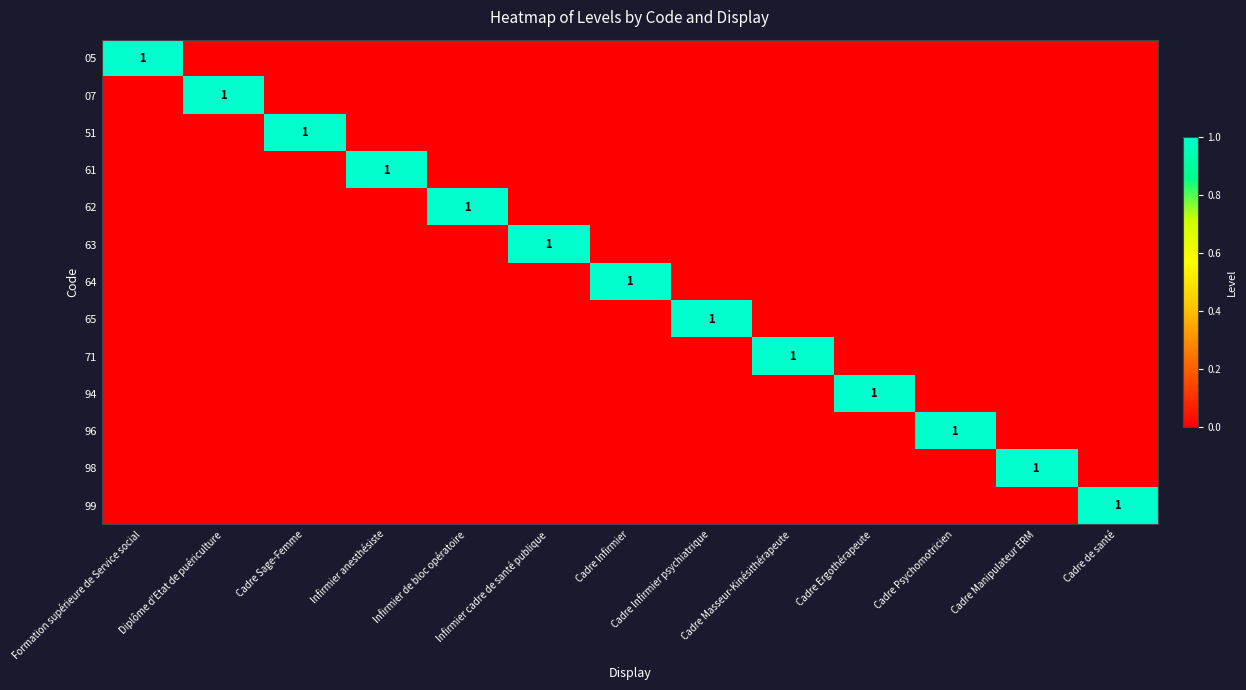

At how many categories does at least one series exceed 0?

13